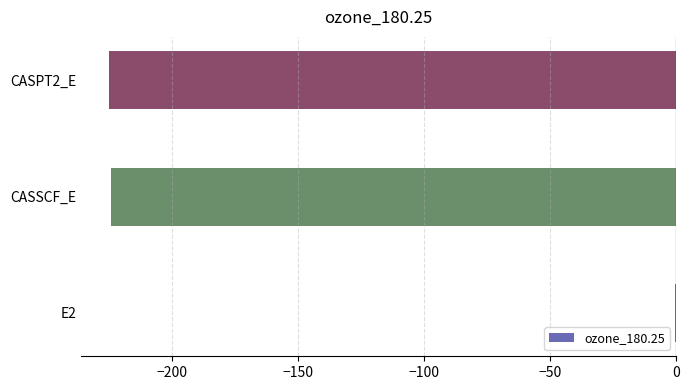

How many data points are above -224?

1